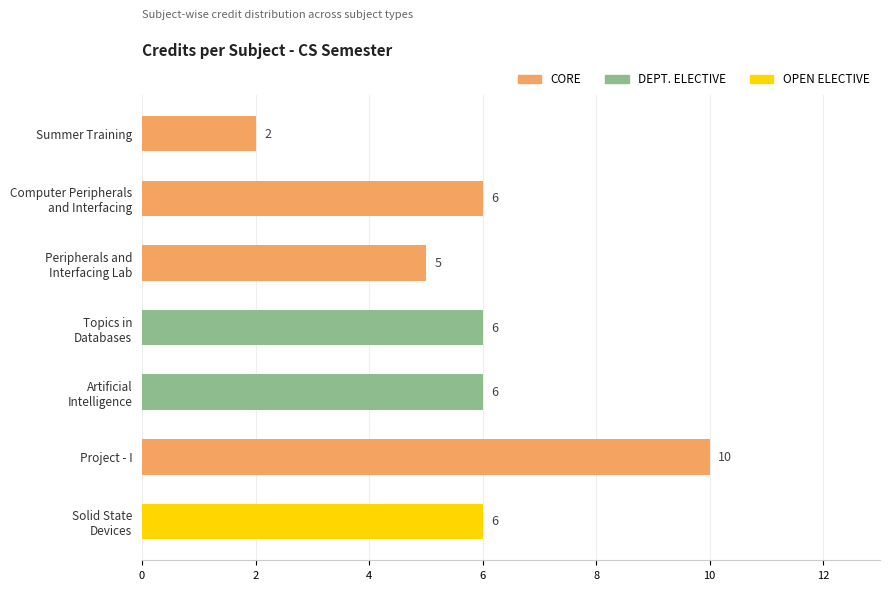

What is the minimum value shown in the chart?

2